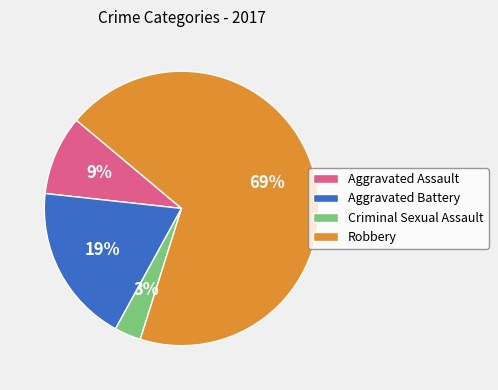

Which slice is the smallest?

Criminal Sexual Assault